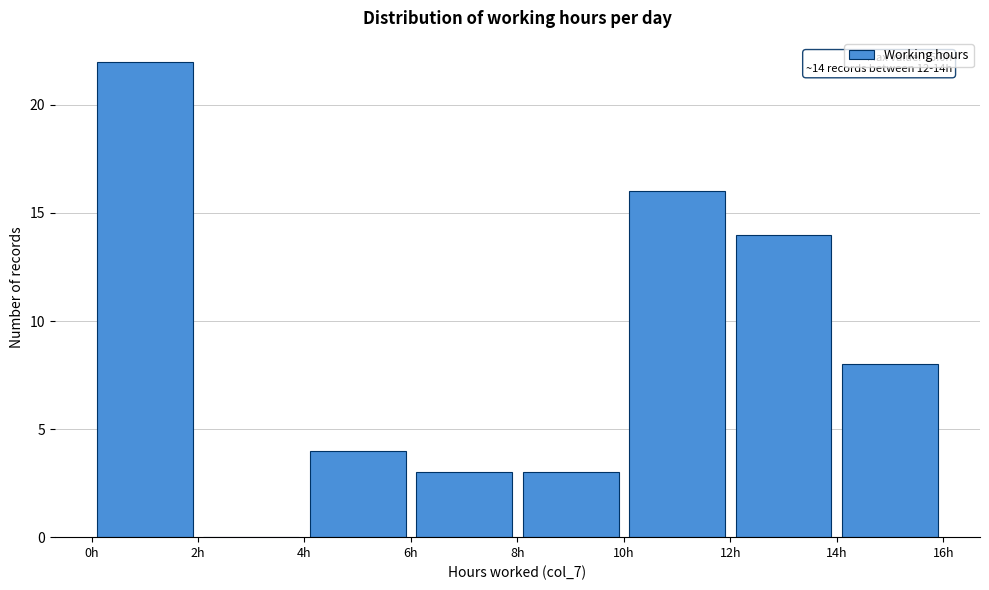

Which range on the x-axis has the tallest bar?

0 to 2